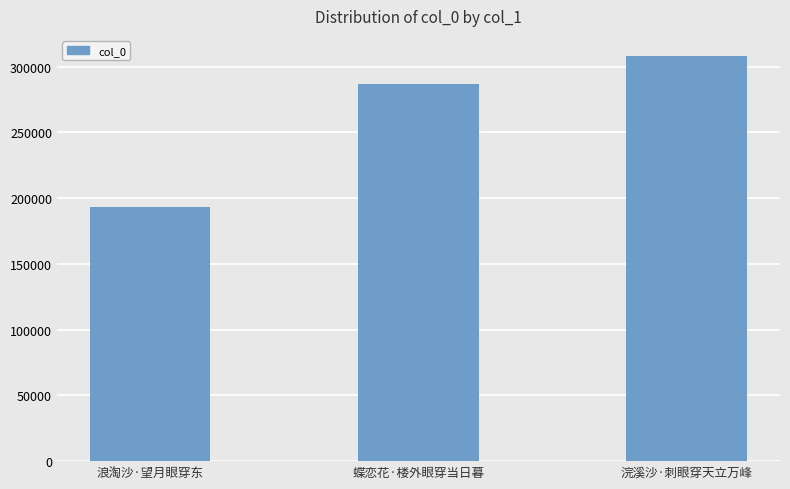

How many categories are shown in the chart?

3